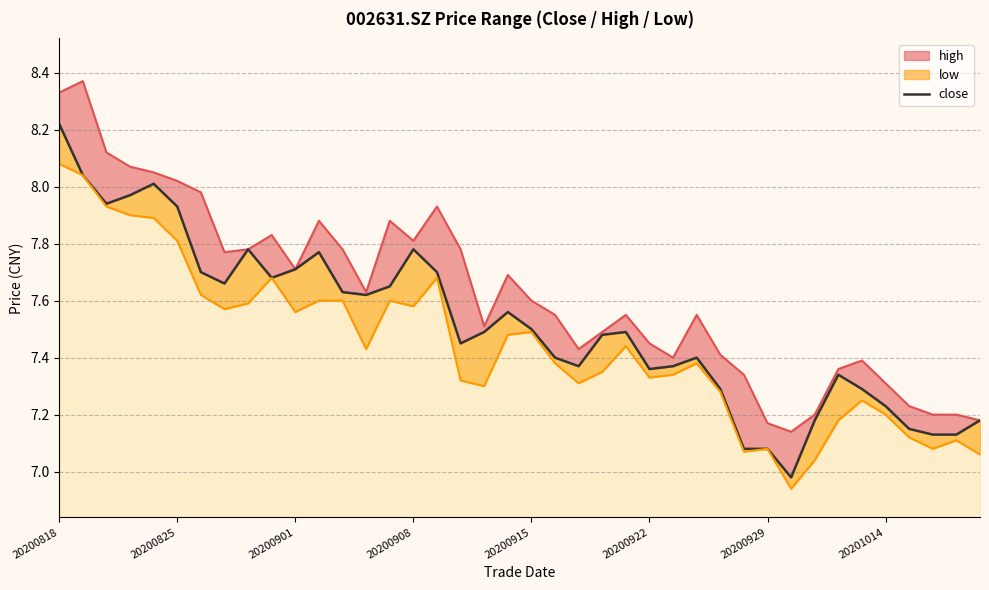

What is the ratio of the value at 32 to the value at 13?

0.9